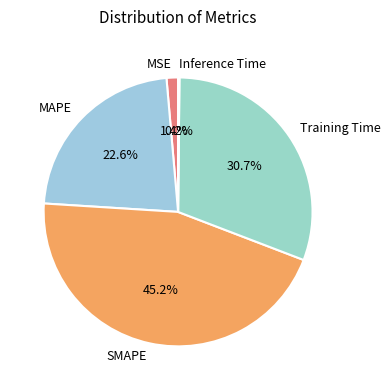

The MAPE slice represents 23% of the pie. True or false?

True